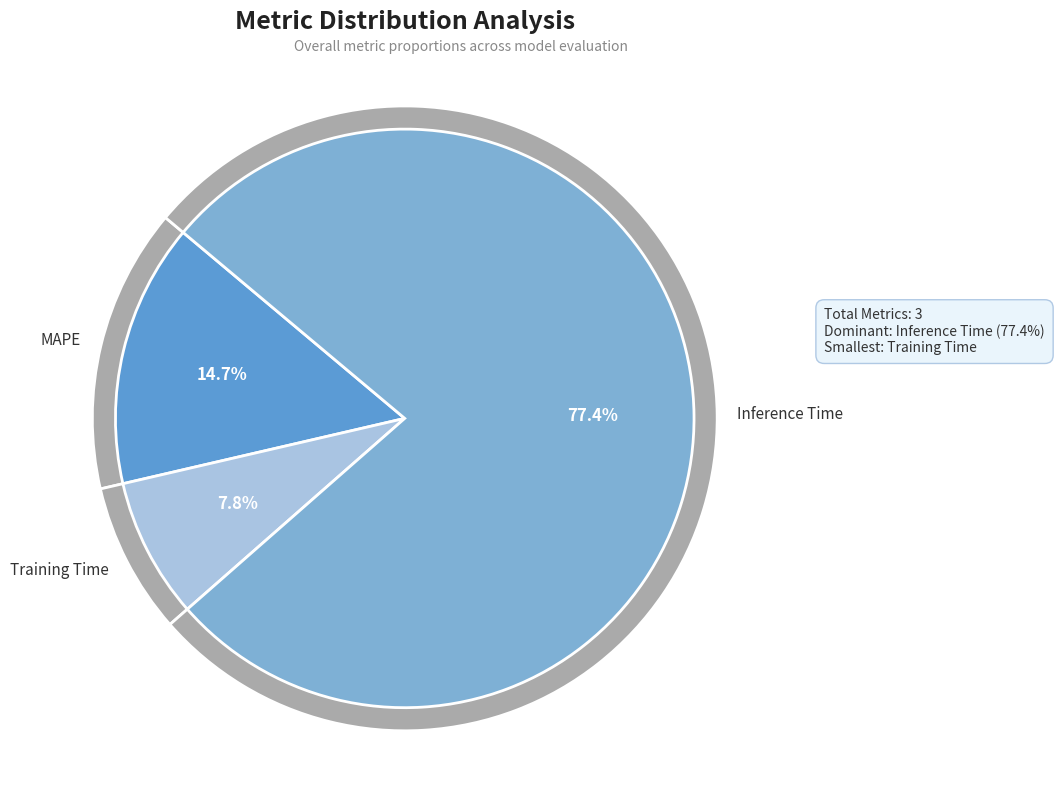

Which has a higher value, Training Time or MAPE?

MAPE